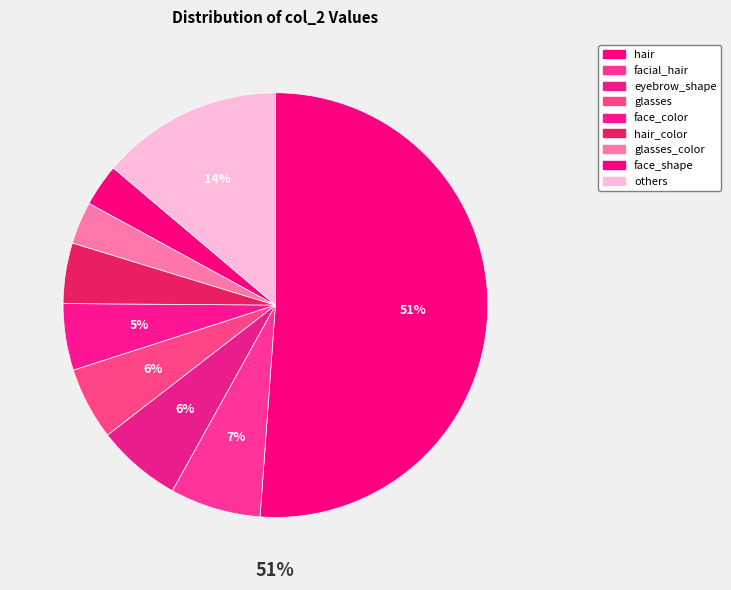

Is there a majority slice in this chart?

Yes